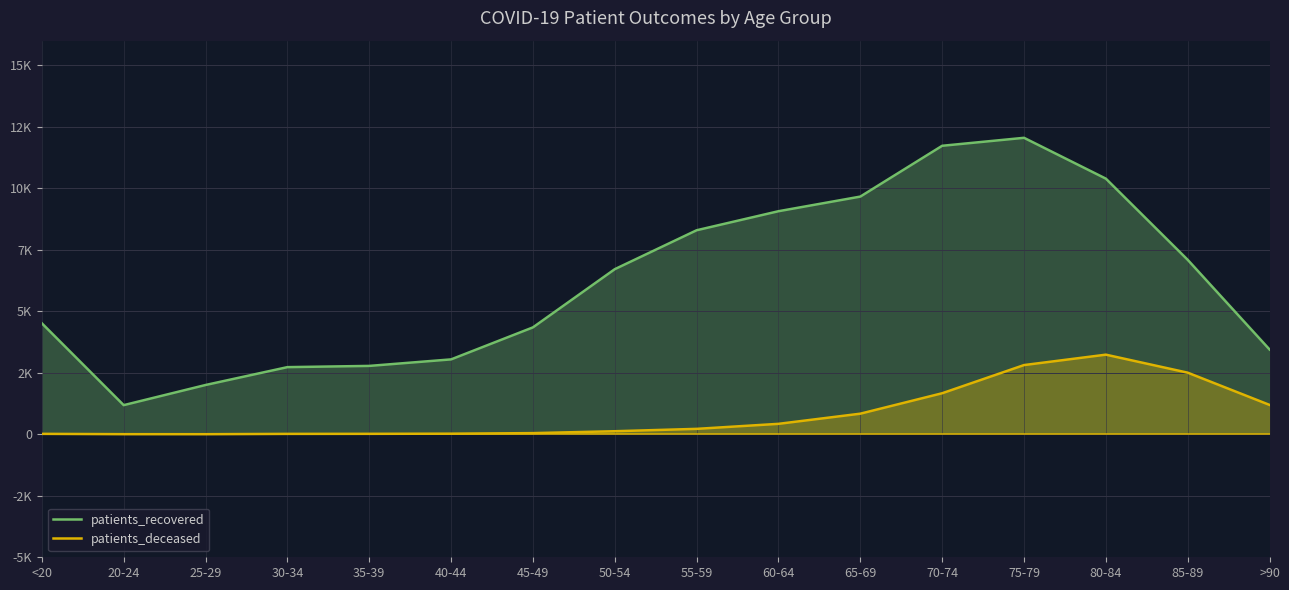

How many interior local peaks does the patients_deceased series have?

1